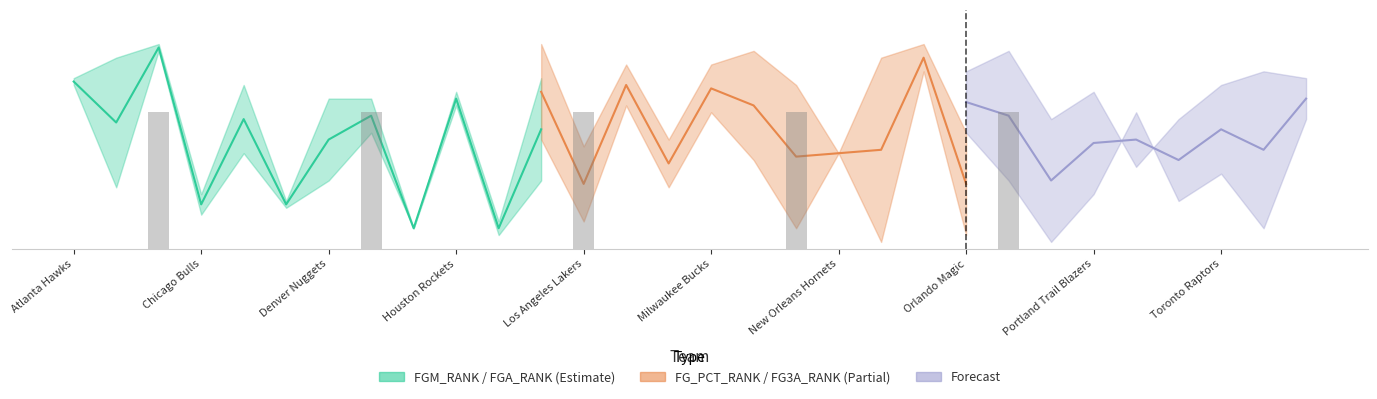

Between 8 and 27, which is larger?

27